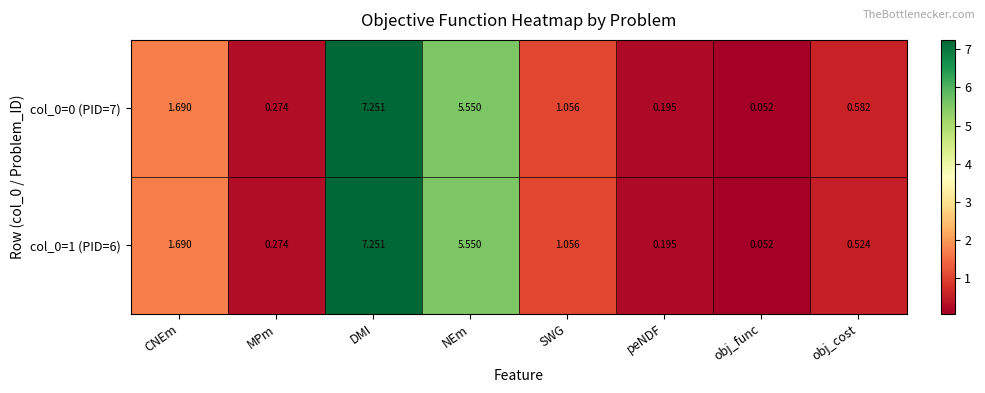

Which category has the lowest value across all series?

obj_func